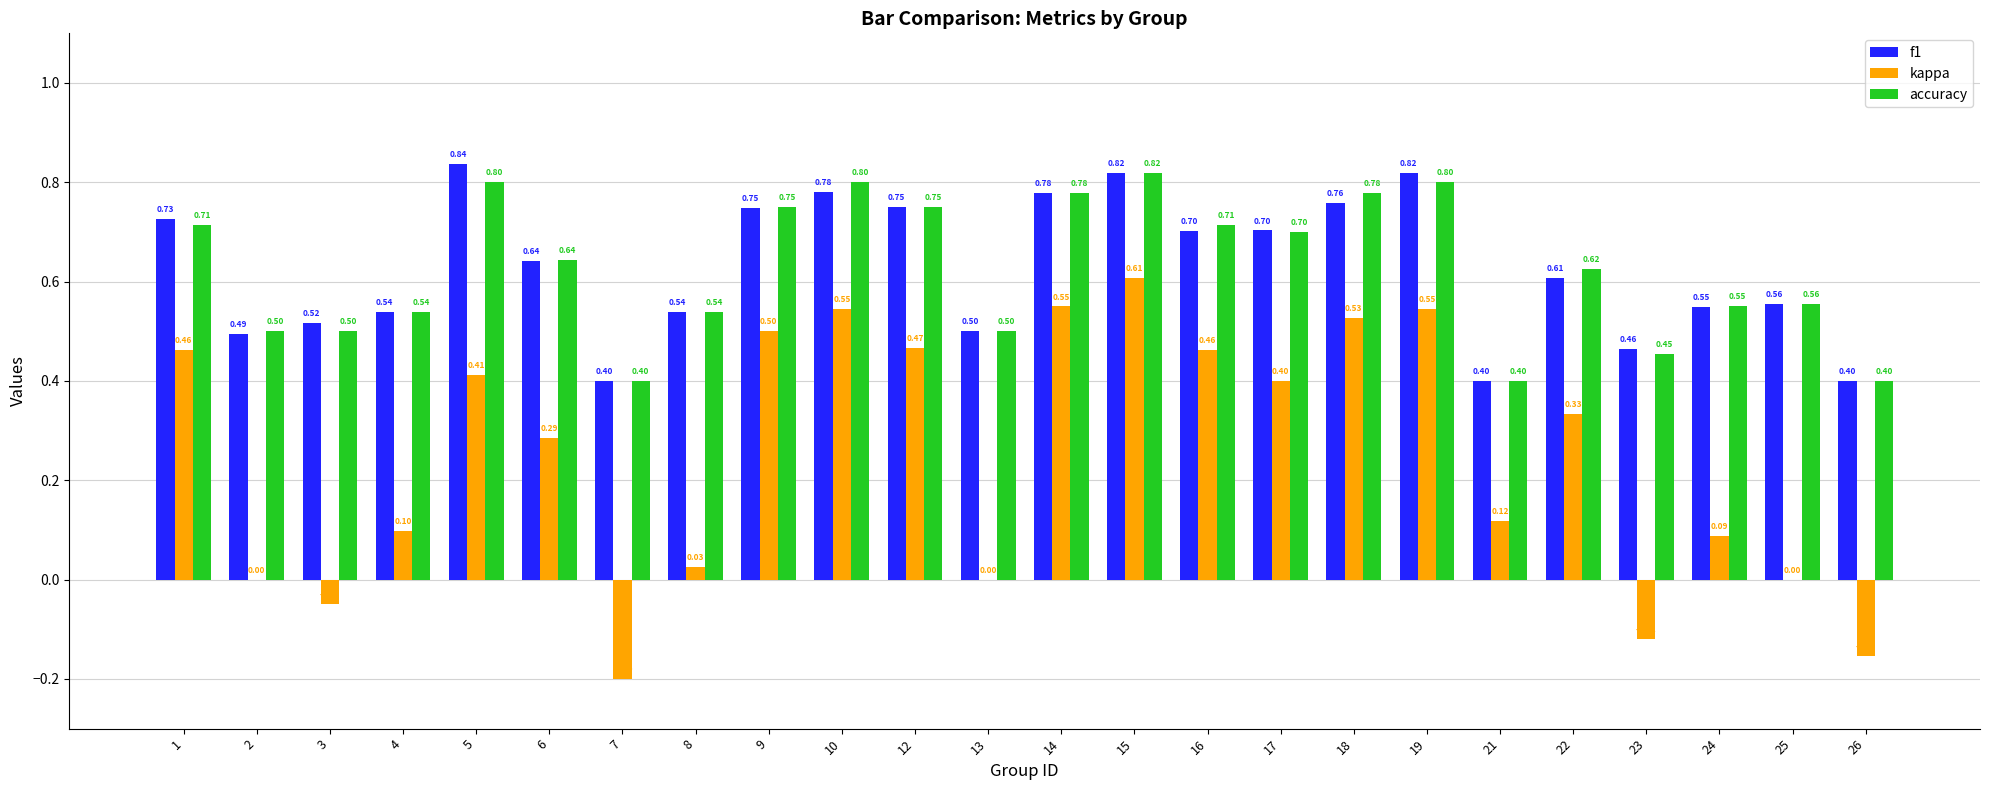

What is the difference between the f1 values at 6 and 1?

0.1